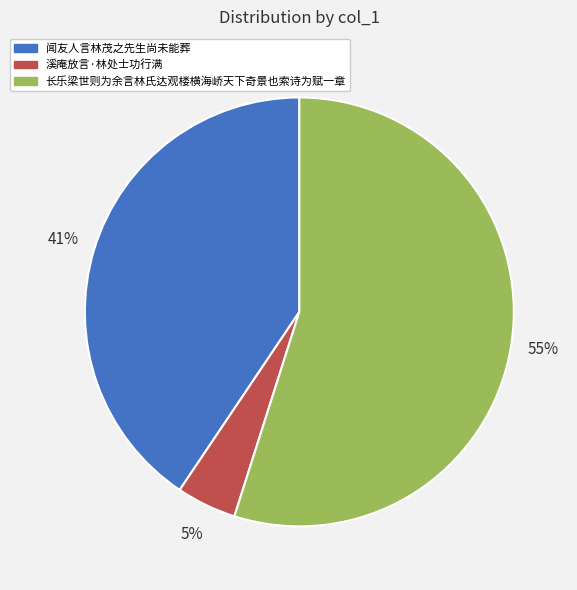

What is the smallest slice in the pie chart?

溪庵放言·林处士功行满